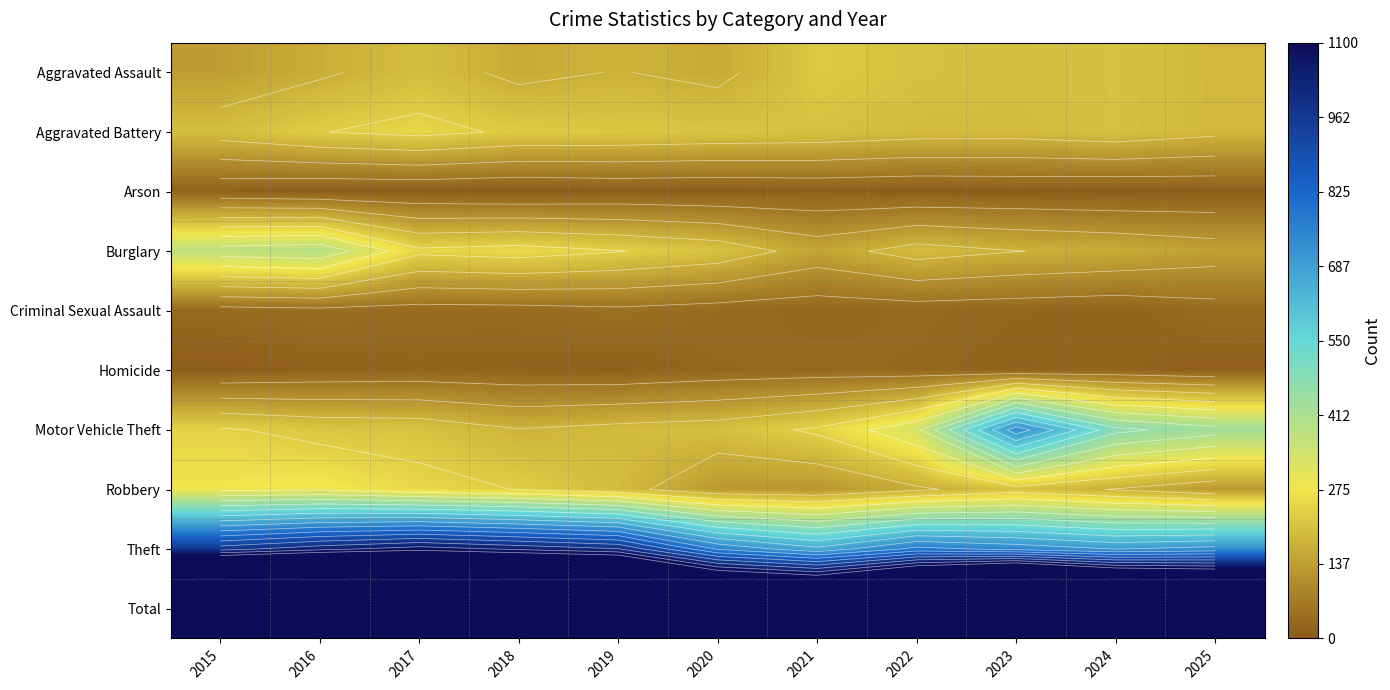

List the labels in order of Criminal Sexual Assault value, smallest first.

2024, 2021, 2023, 2022, 2015, 2017, 2020, 2018, 2025, 2016, 2019